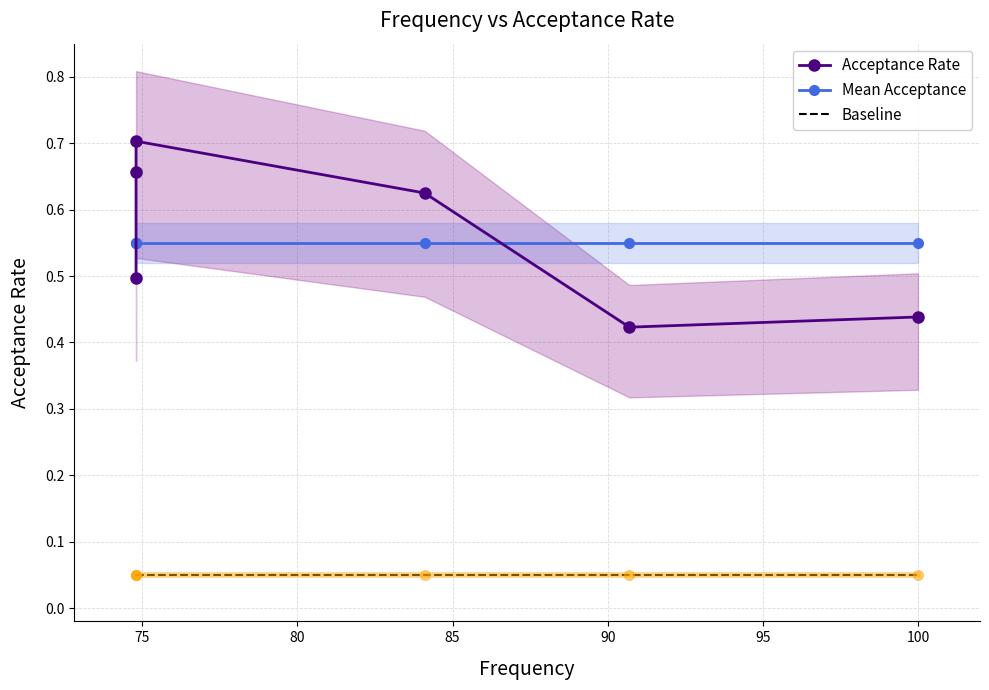

At how many categories does at least one series exceed 0?

6